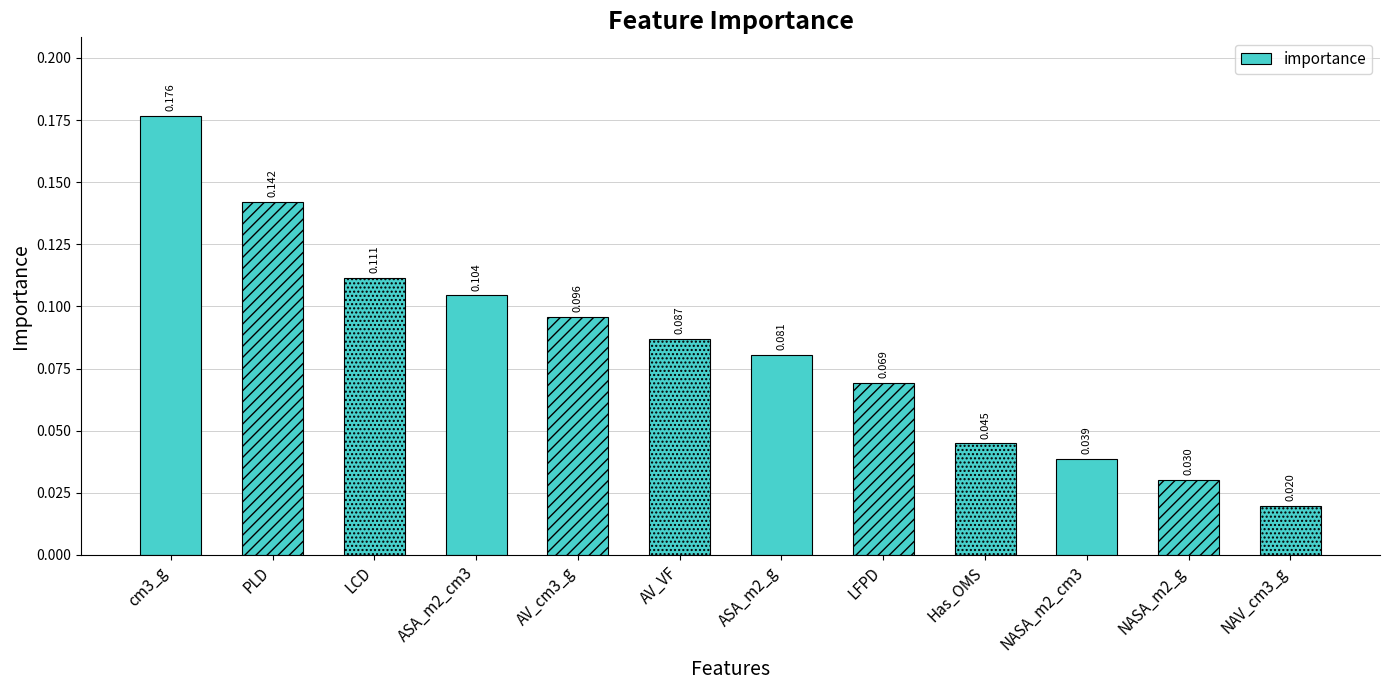

Which has a higher value, Has_OMS or LCD?

LCD